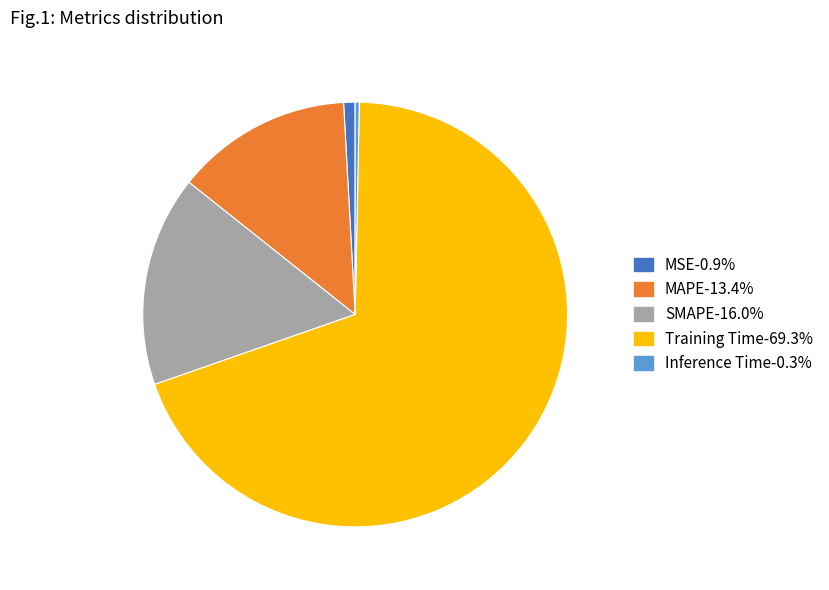

Is there any slice that represents more than half of the pie?

Yes